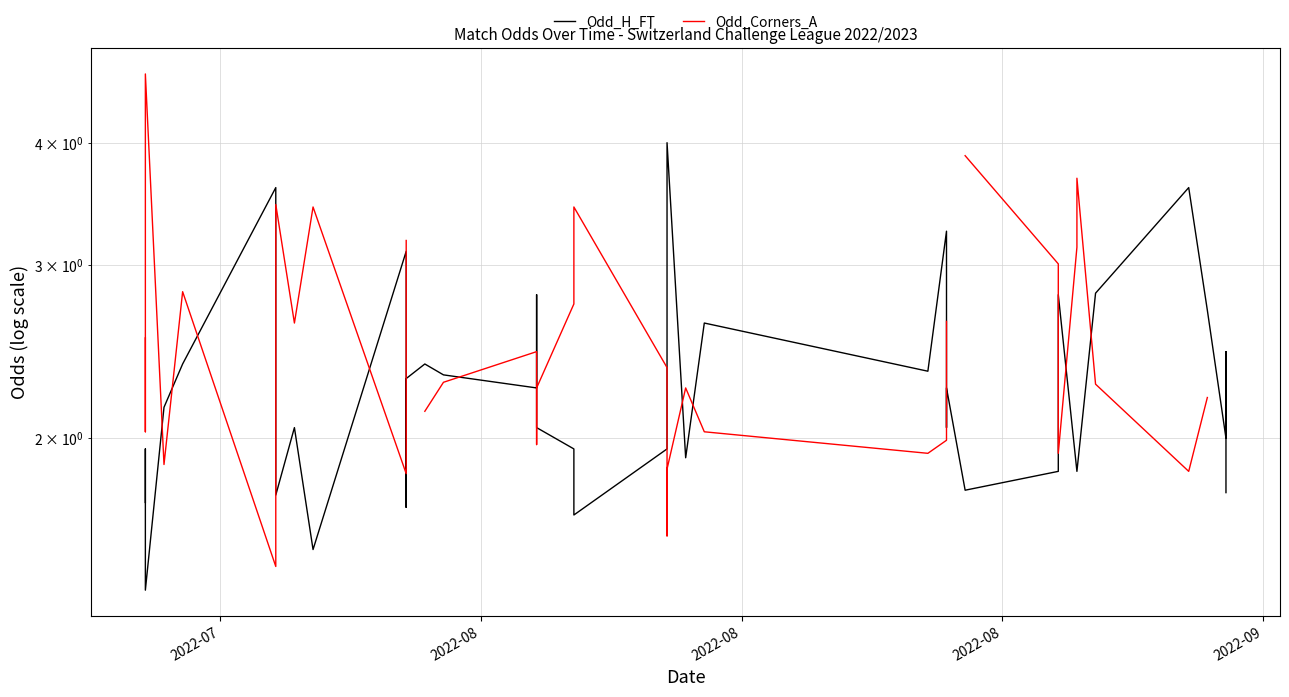

What is the greatest value displayed?

4.7